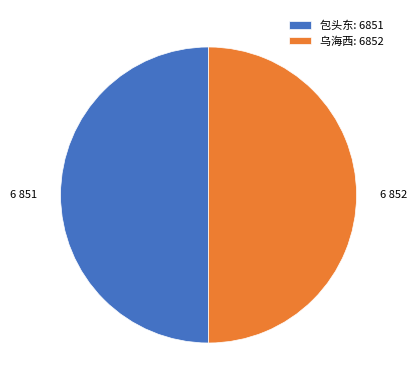

Approximately how many times larger is the value at 乌海西: 6852 compared to 包头东: 6851?

1.0